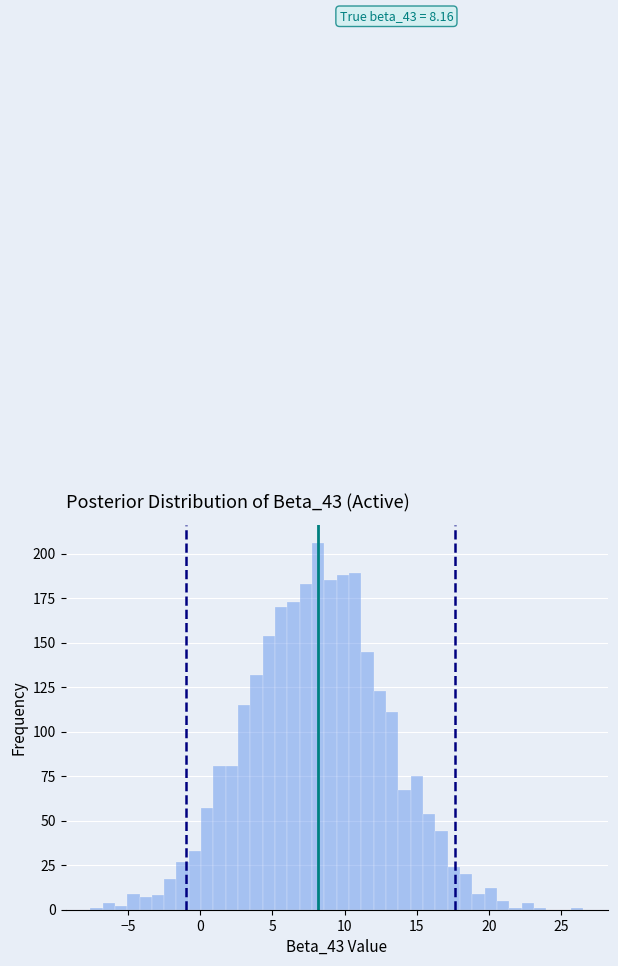

Around what value on the x-axis is the tallest bar? Give the approximate position of its centre, as read against the axis.

8.0